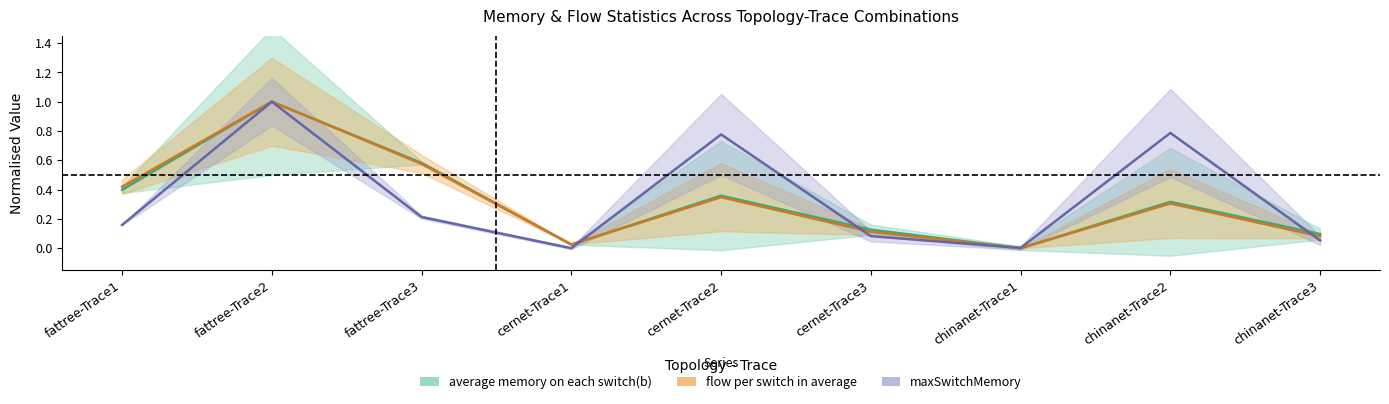

Rank the series at cernet-Trace2 from lowest to highest value.

flow per switch in average, average memory on each switch(b), standard_deviation